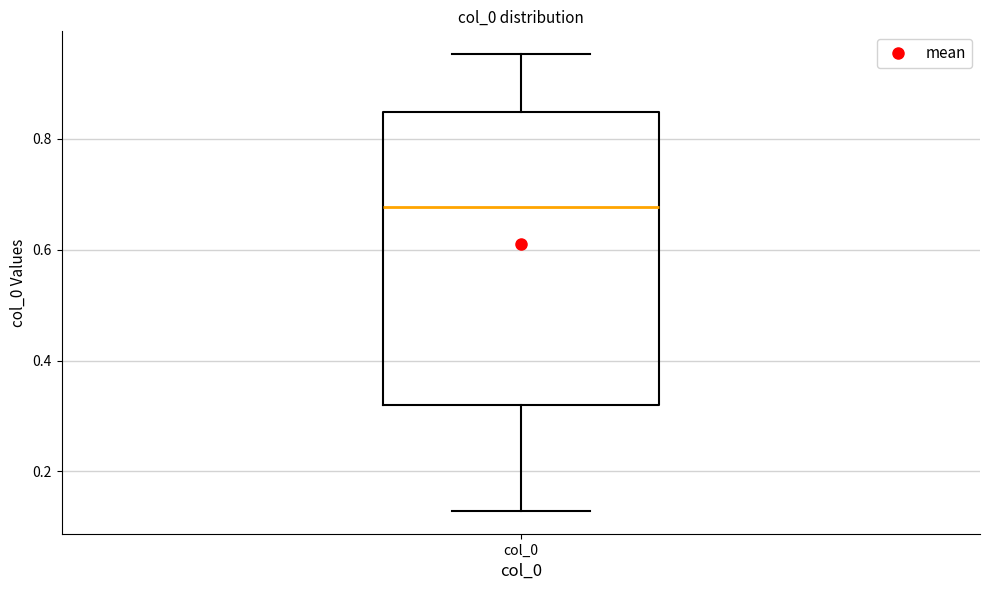

Transcribe this box plot: give where the median line is, the range the box spans, and where the two whiskers end, as read against the y-axis. The values are not printed on the chart, so give them approximately, as read against the axis.

median 0.68, box 0.32 to 0.84, whiskers 0.12 to 0.96